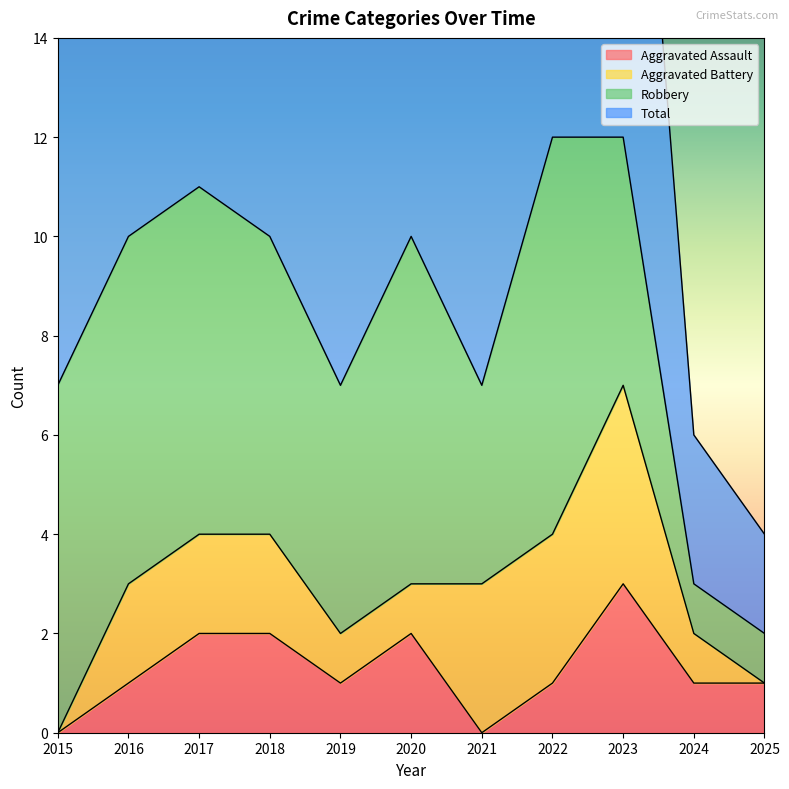

At how many categories does at least one series exceed 7?

6